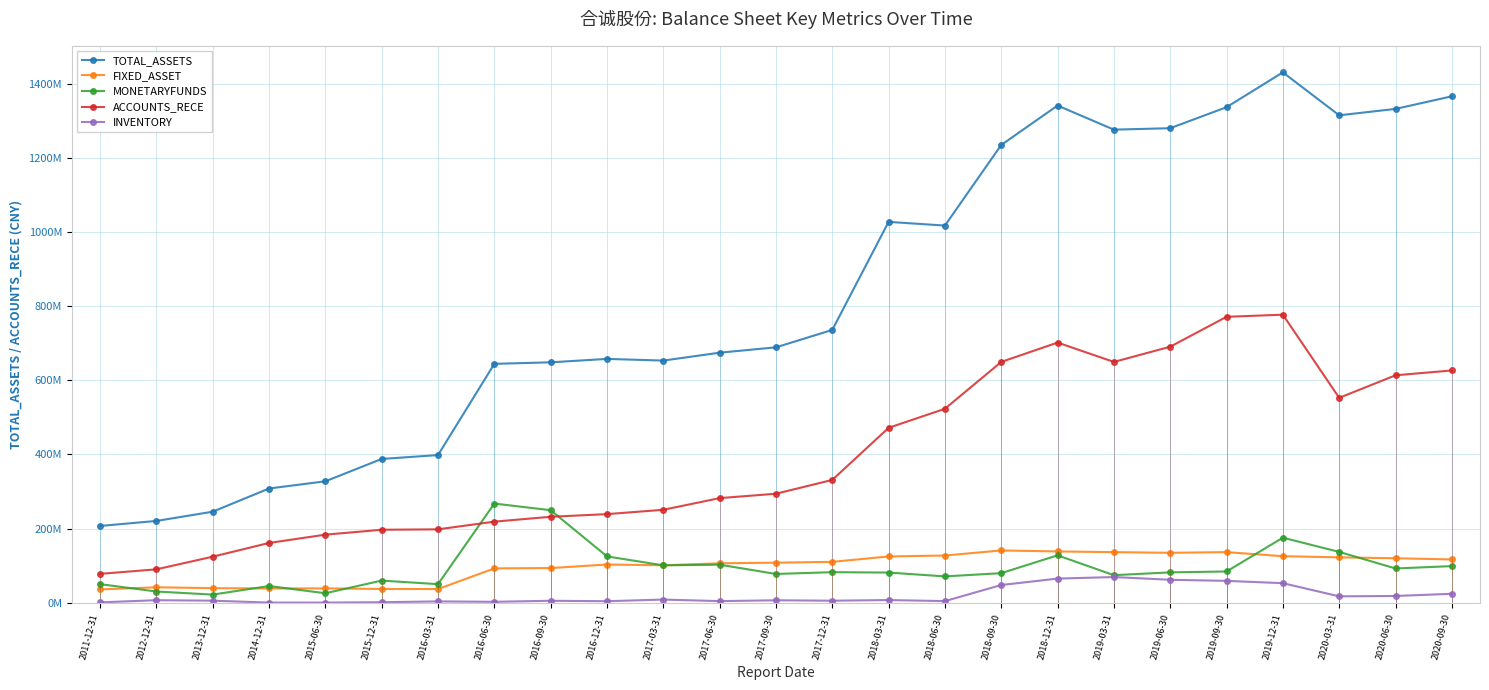

After their last crossing, which series has the higher values: MONETARYFUNDS or ACCOUNTS_RECE?

ACCOUNTS_RECE